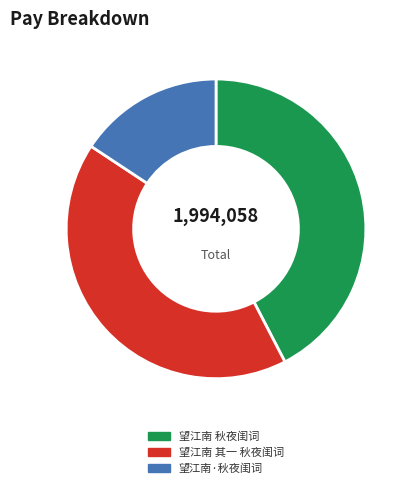

What is the smallest slice in the pie chart?

望江南·秋夜闺词